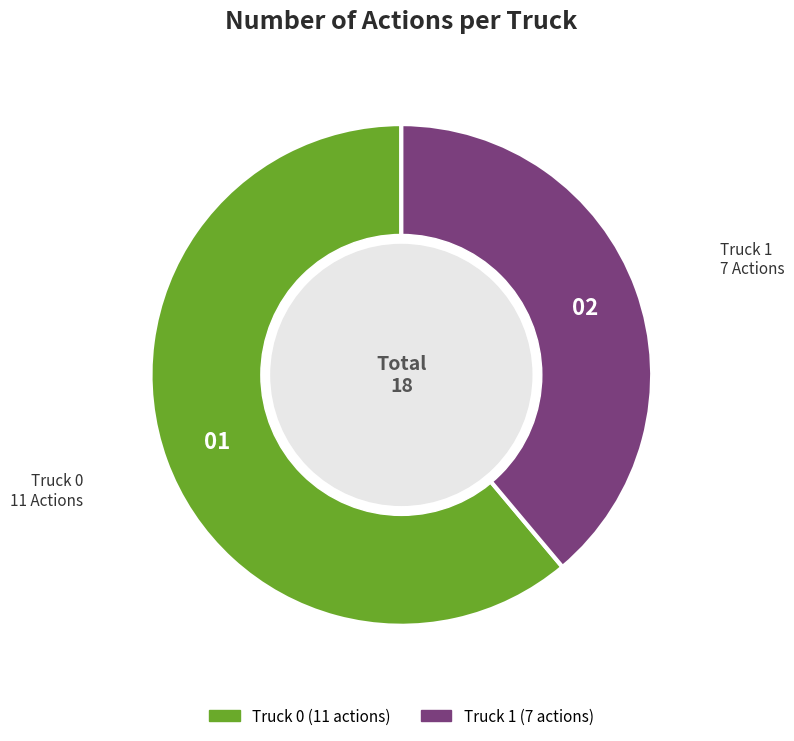

Which category has the biggest portion of the pie?

Truck 0